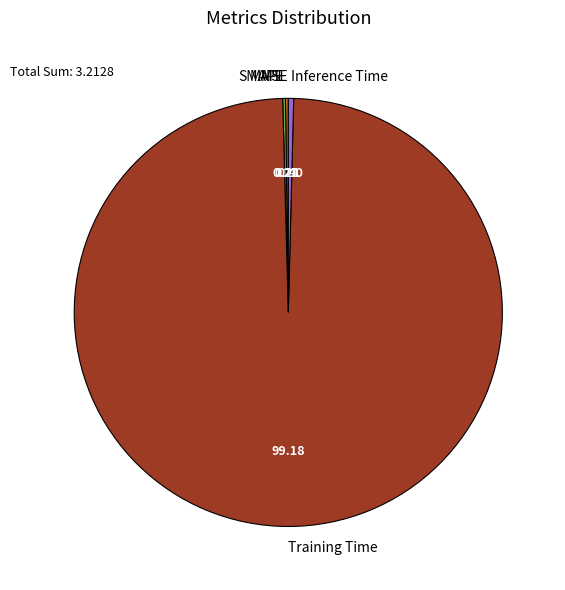

Which slice is the largest?

Training Time